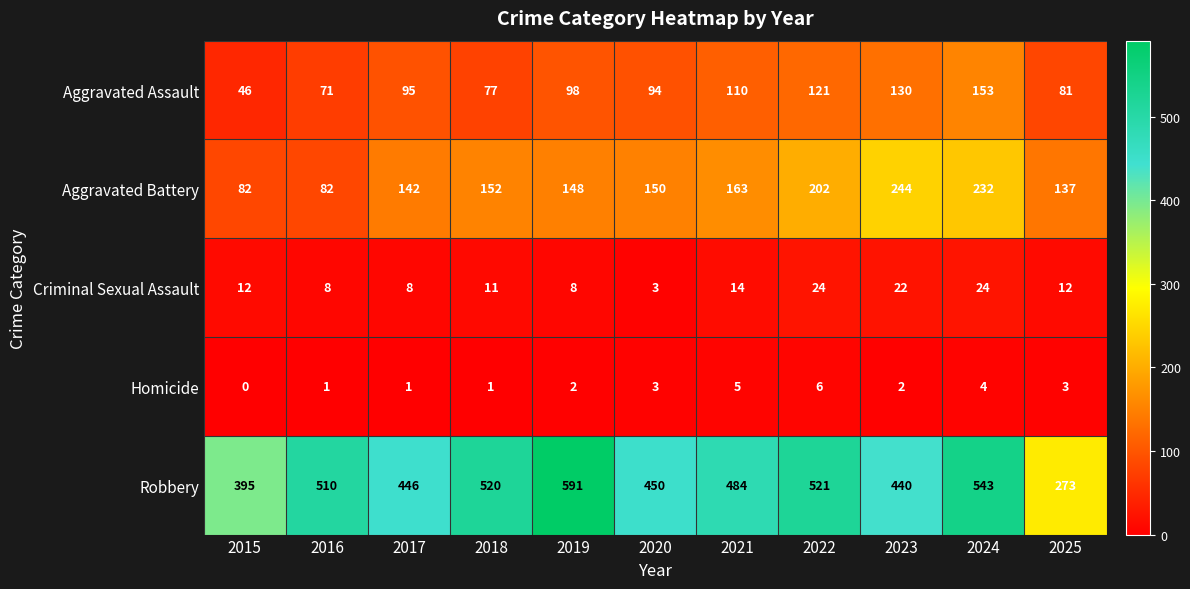

What is the difference between the highest and lowest values at 2023?

438